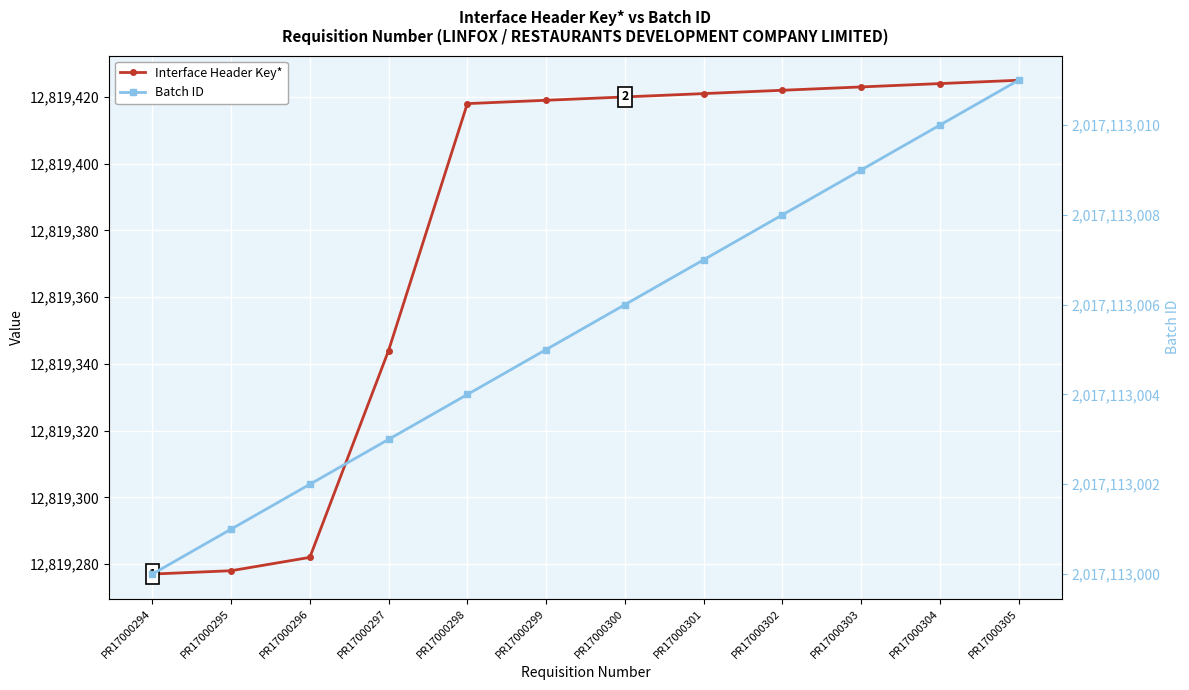

The value of Batch ID at PR17000304 is 2017113010. True or false?

True